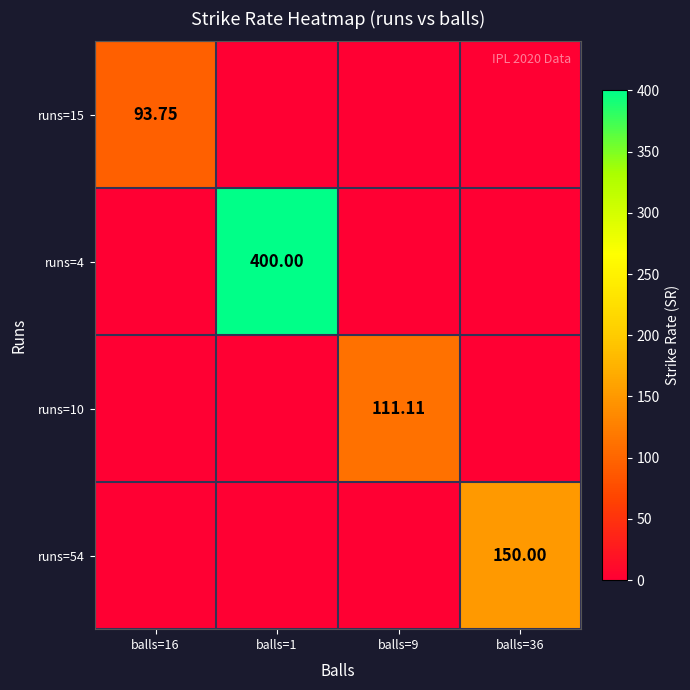

Which series has the largest total across all categories?

runs=4